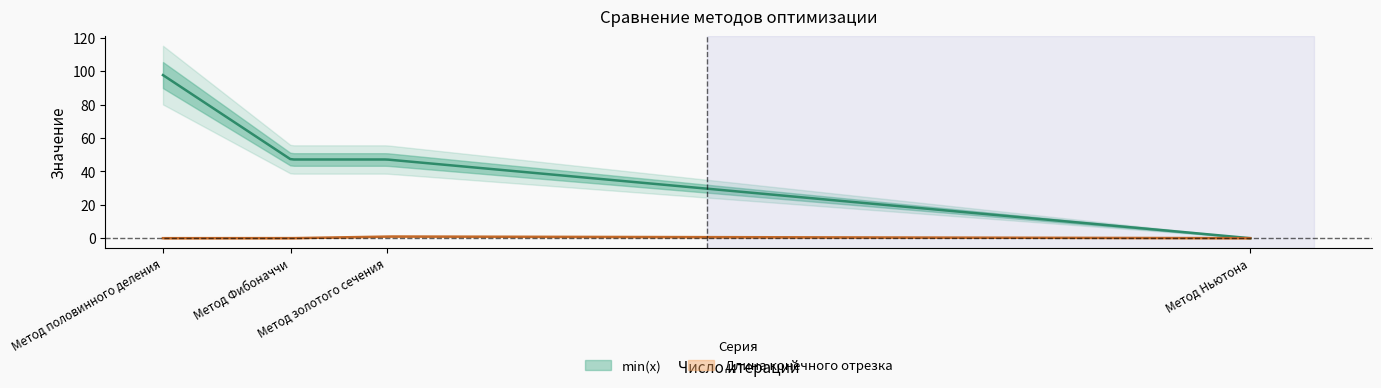

What is the sum of all Длина конечного отрезка values?

1.0